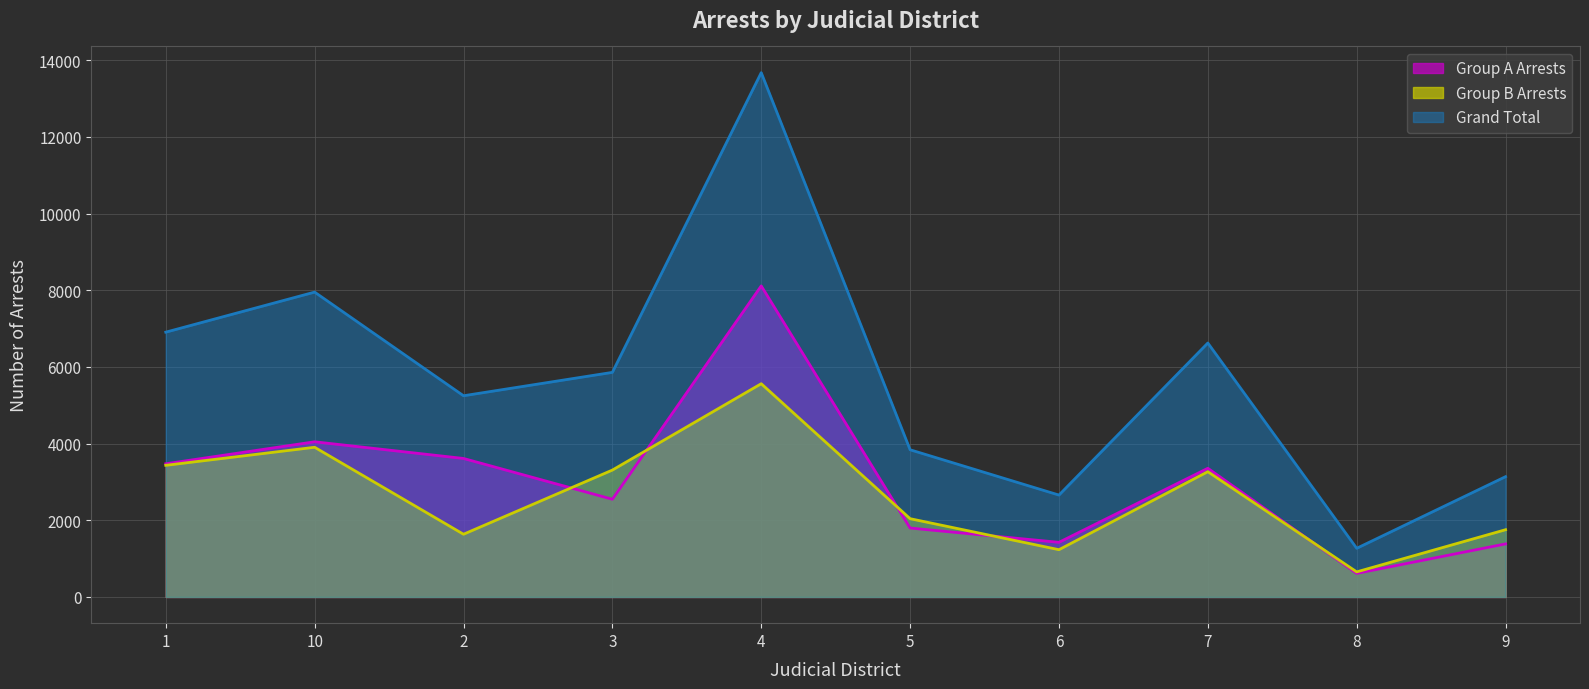

Reading right to left, extract all data points from this chart.

Group A Arrests: 1384	615	3357	1425	1798	8115	2549	3613	4048	3474
Group B Arrests: 1754	654	3268	1233	2042	5563	3310	1636	3905	3434
Grand Total: 3138	1269	6625	2658	3840	13678	5859	5249	7953	6908